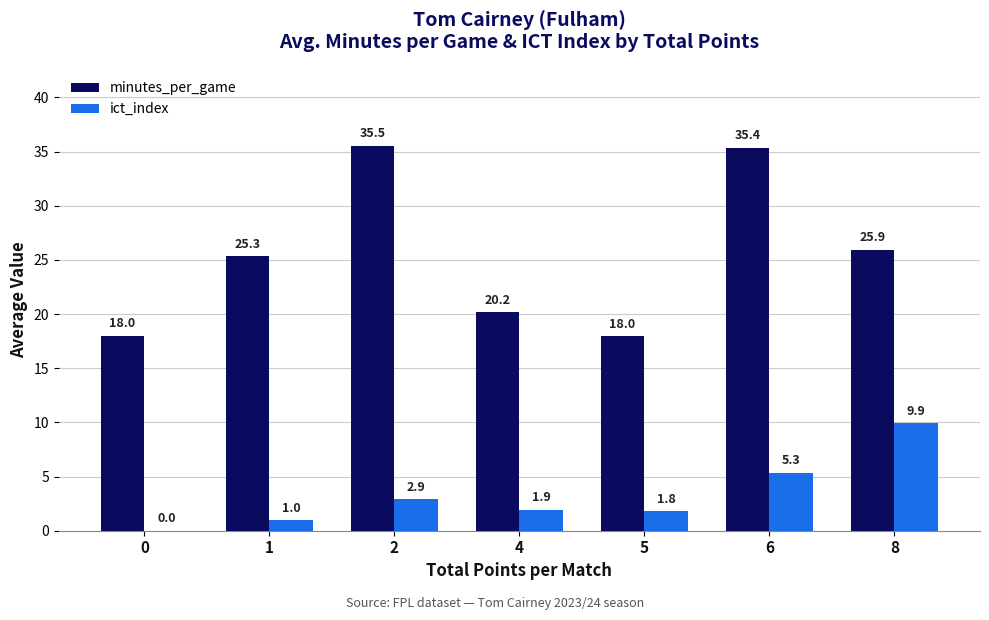

Where is minutes_per_game nearest to the value 26?

8